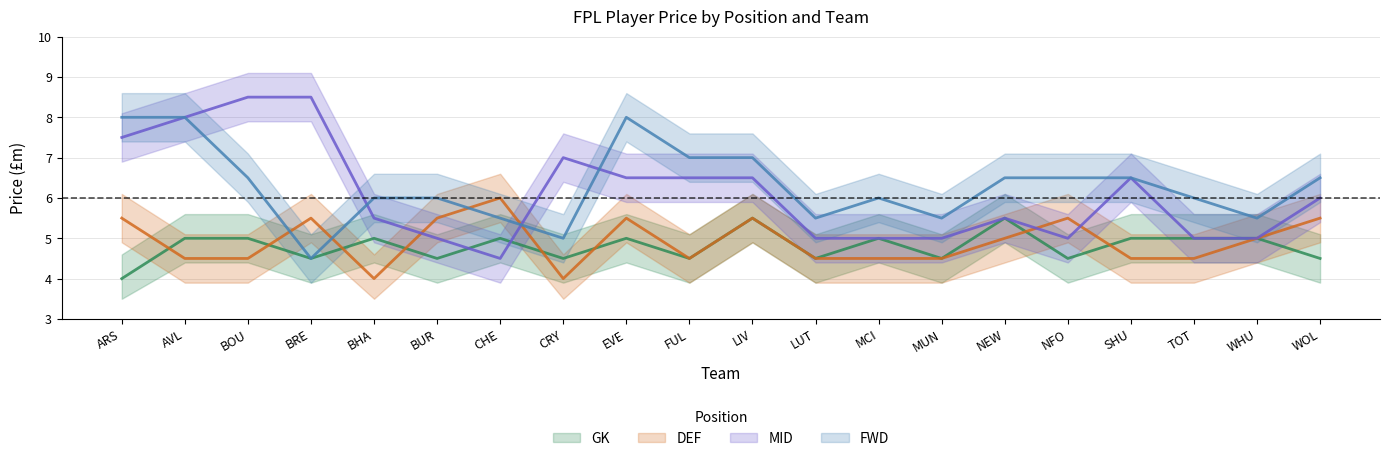

Which series has the widest spread of values?

MID